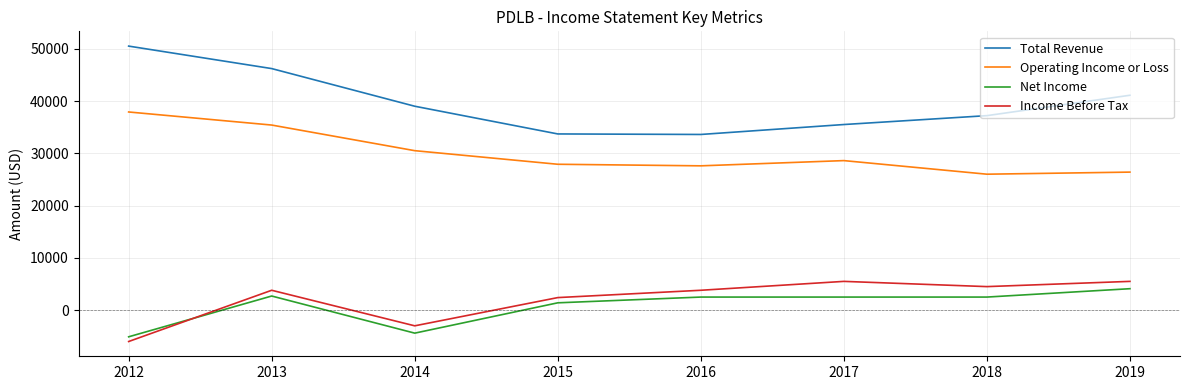

True or false: Total Revenue and Income Before Tax cross at least once.

False